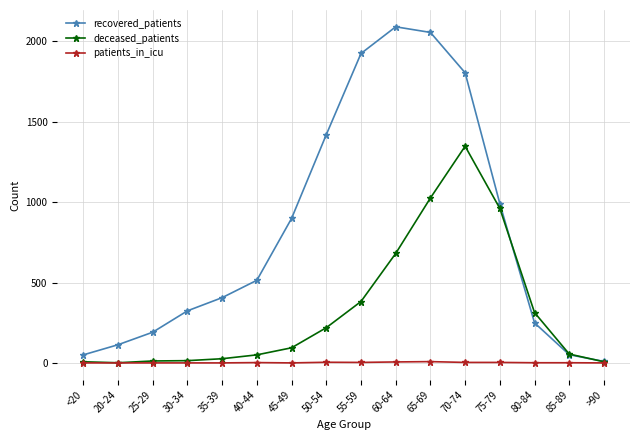

The value of deceased_patients at 70-74 is 805. True or false?

False